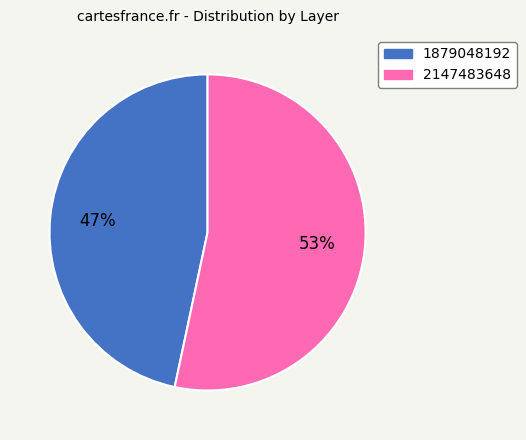

Count the number of slices in the pie.

2